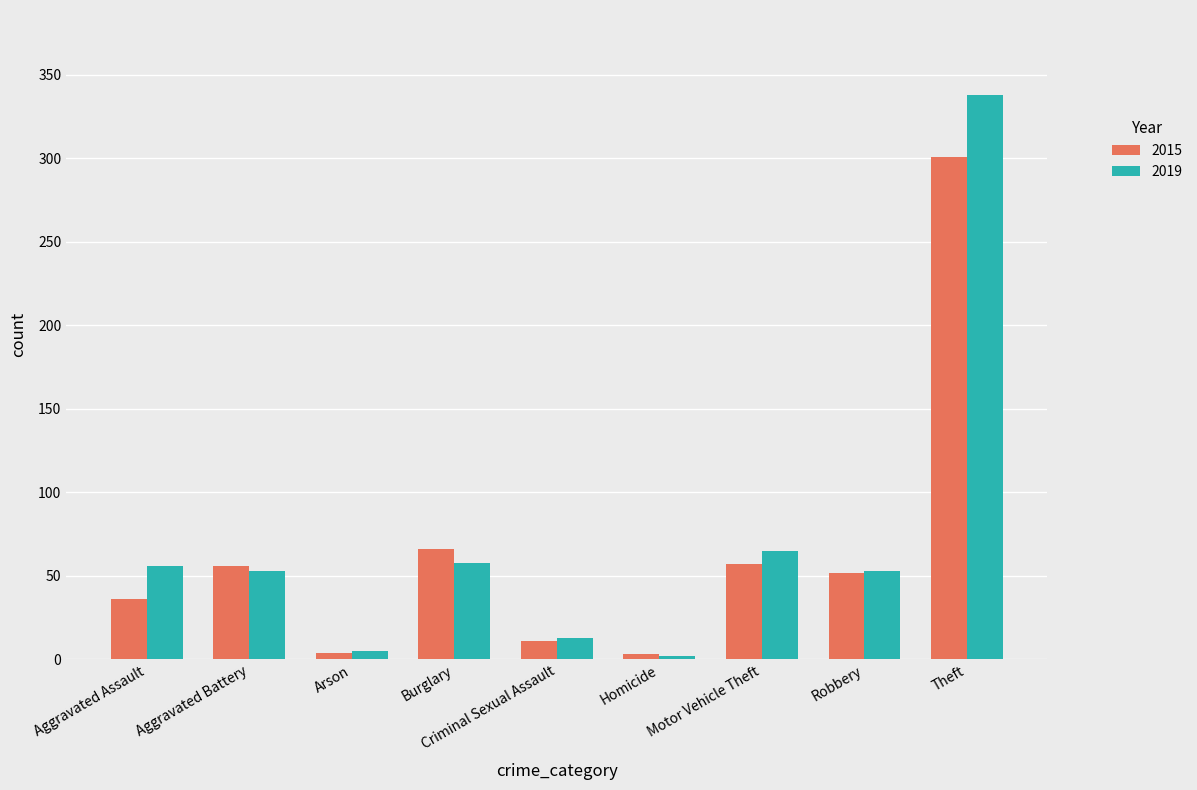

What is the average value of the 2015 series?

65